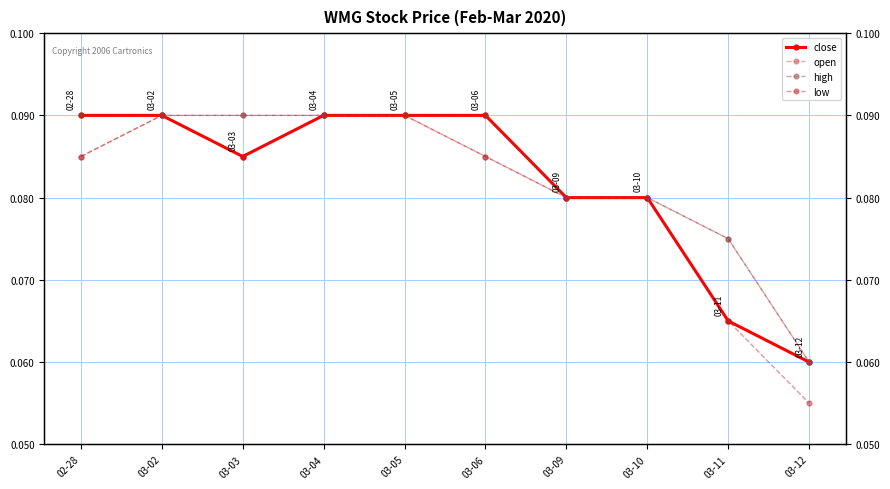

The open series shows 0.1 at 03-10. True or false?

True